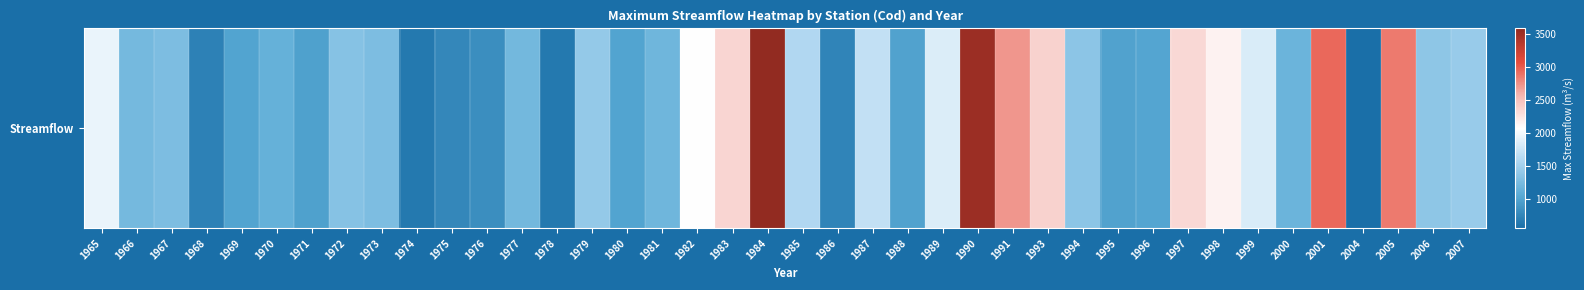

Reading right to left, list all the values displayed in this chart.

1432.0	1378.0	2856.6	552.5	2930.6	1157.5	1829.4	2153.5	2331.4	1011.6	982.3	1359.7	2375.0	2717.2	3508.5	1842.3	985.5	1690.7	738.6	1588.8	3577.5	2351.0	2076.1	1181.7	992.0	1412.6	641.8	1214.0	818.0	757.0	638.0	1265.0	1328.0	971.0	1125.0	1001.0	712.0	1270.0	1215.0	1944.0